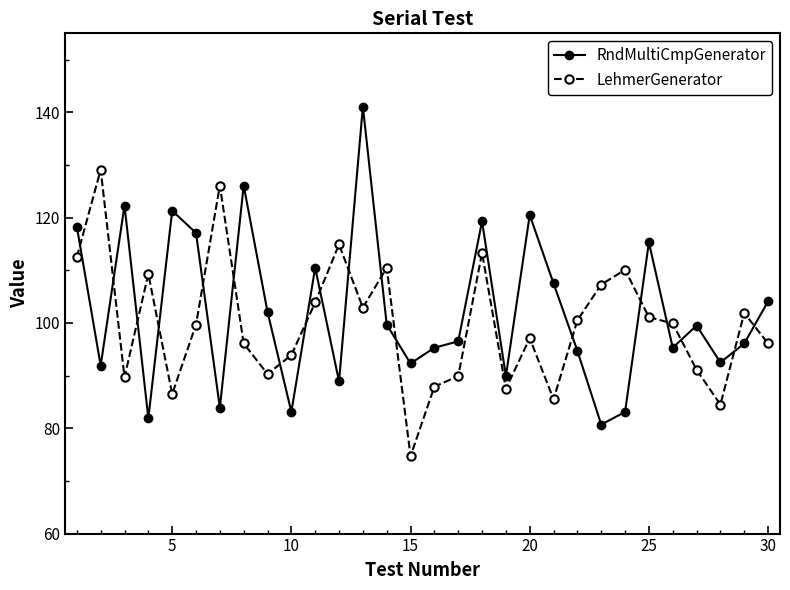

True or false: RndMultiCmpGenerator has more than 1 interior local peaks.

True